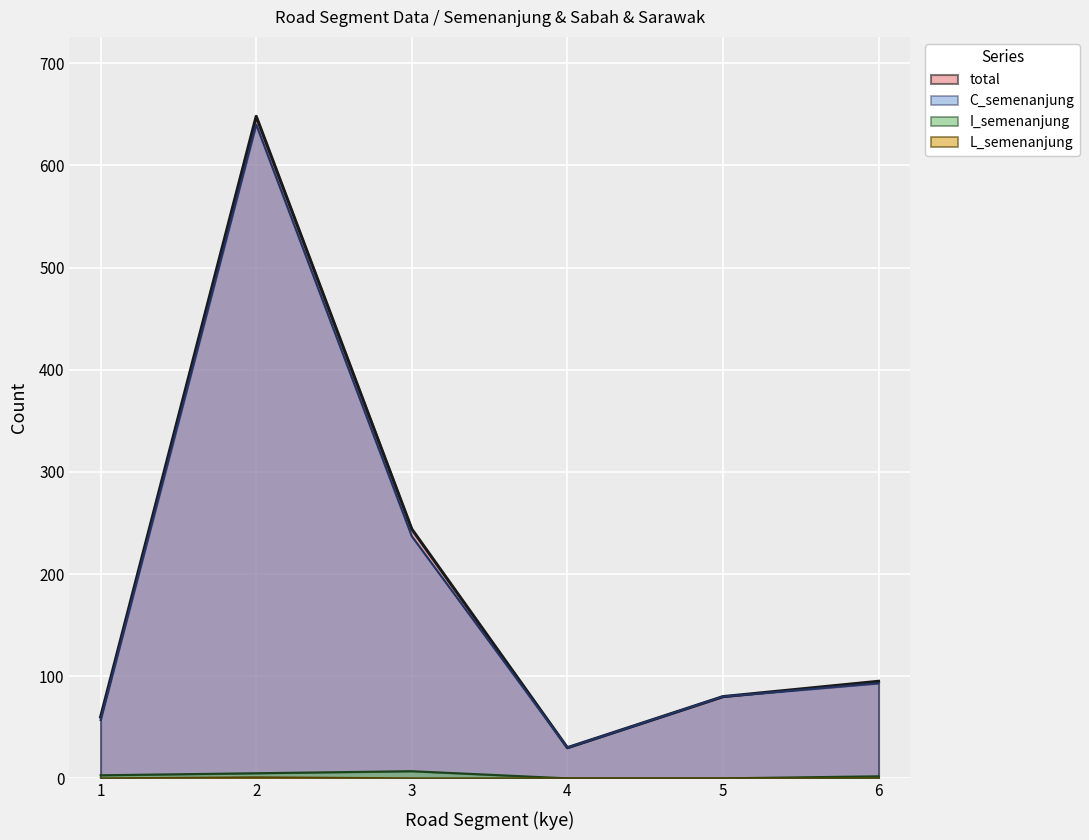

How many data points in total are less than 95?

3